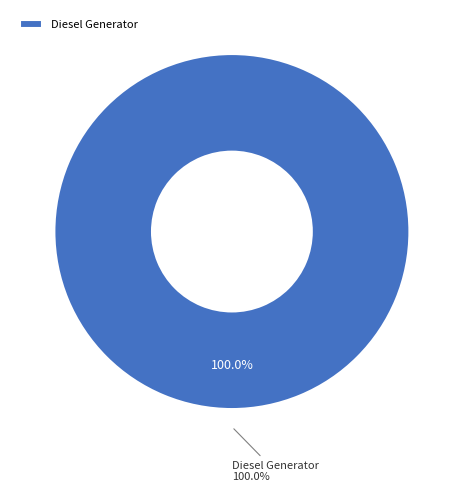

What is the majority slice?

Diesel Generator